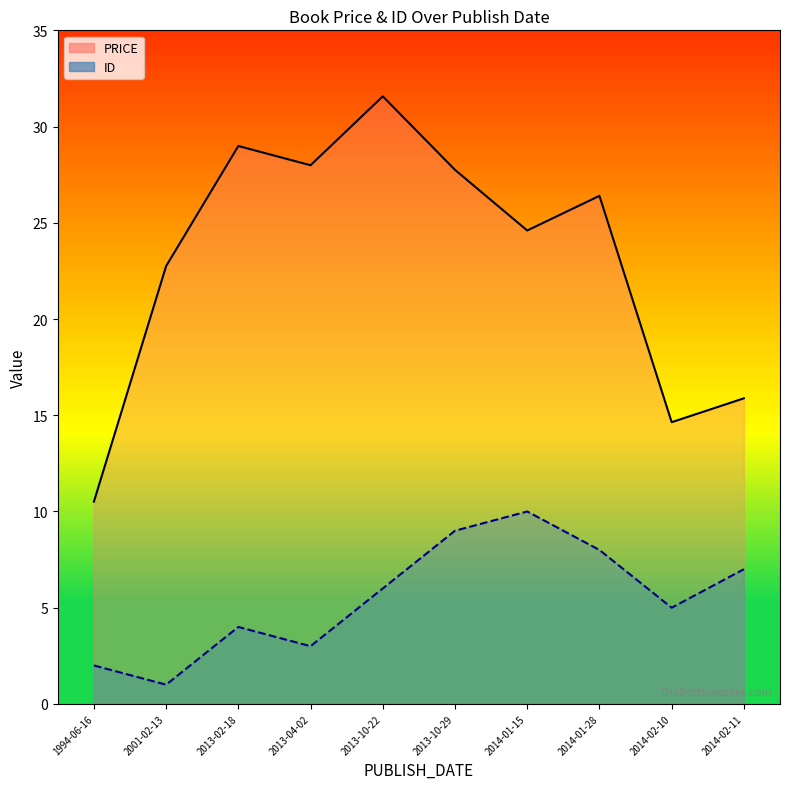

What is the maximum value shown in the chart?

31.6